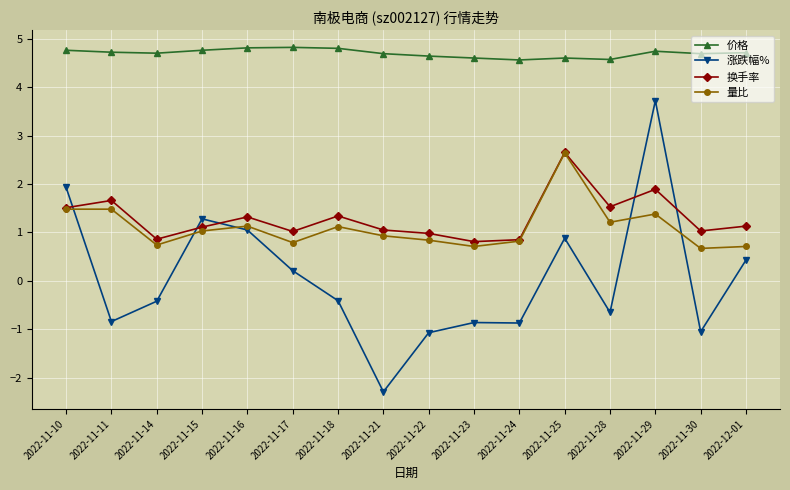

What is the label of the 11th point from the left?

2022-11-24